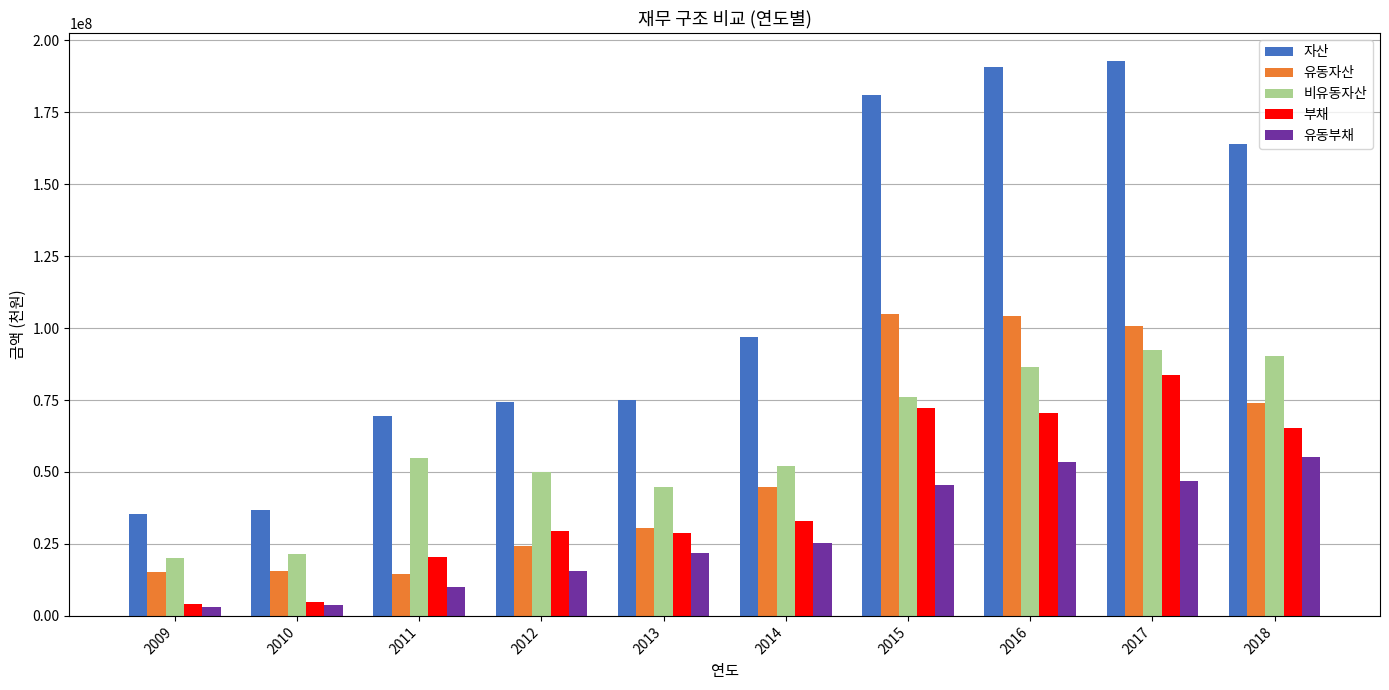

Which series has the largest total across all categories?

자산